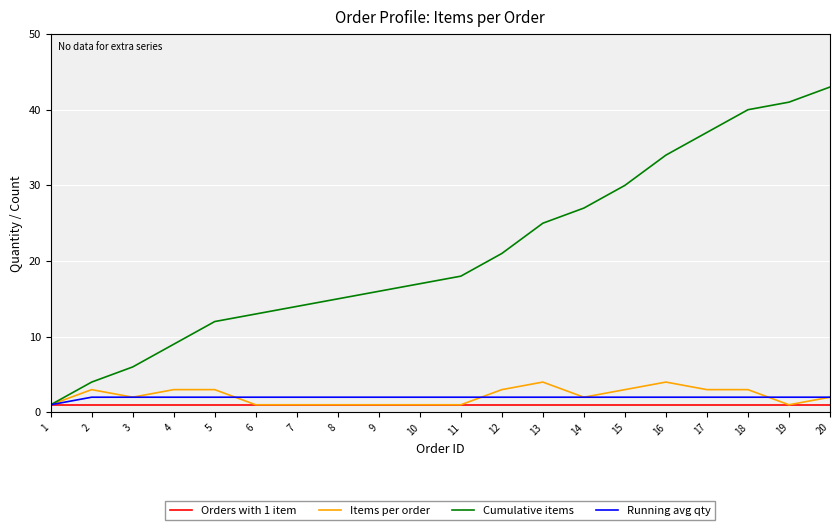

The Cumulative items series shows 2 at 2. True or false?

False